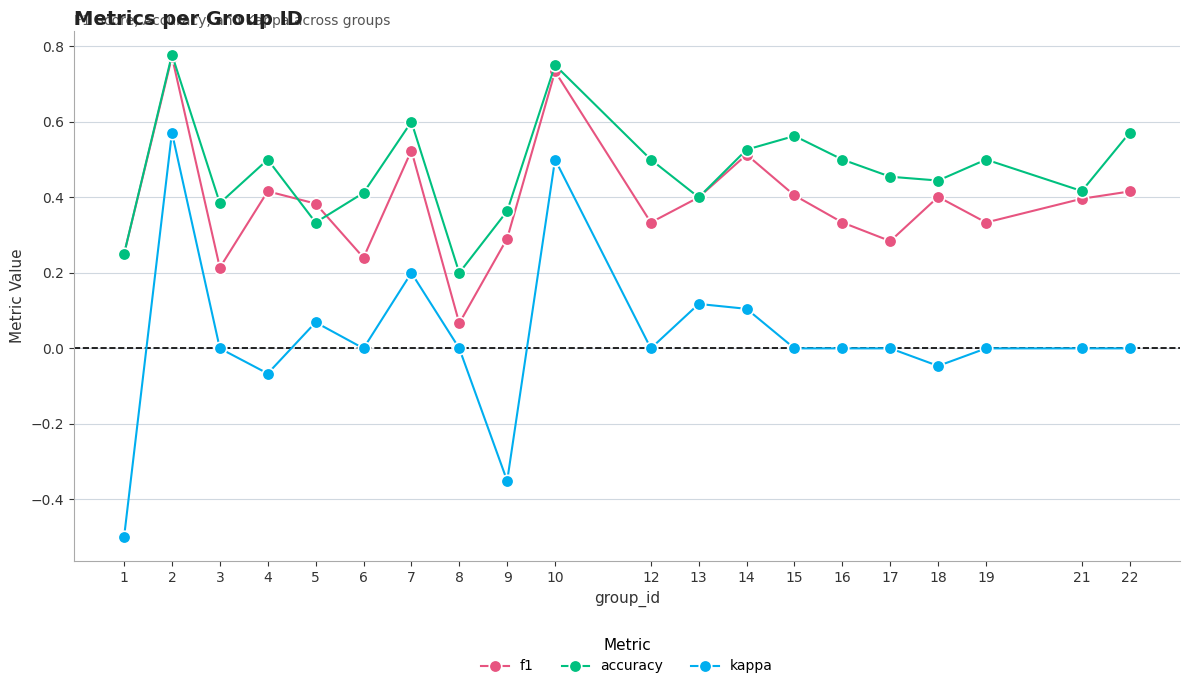

What is the minimum value shown in the chart?

-0.5